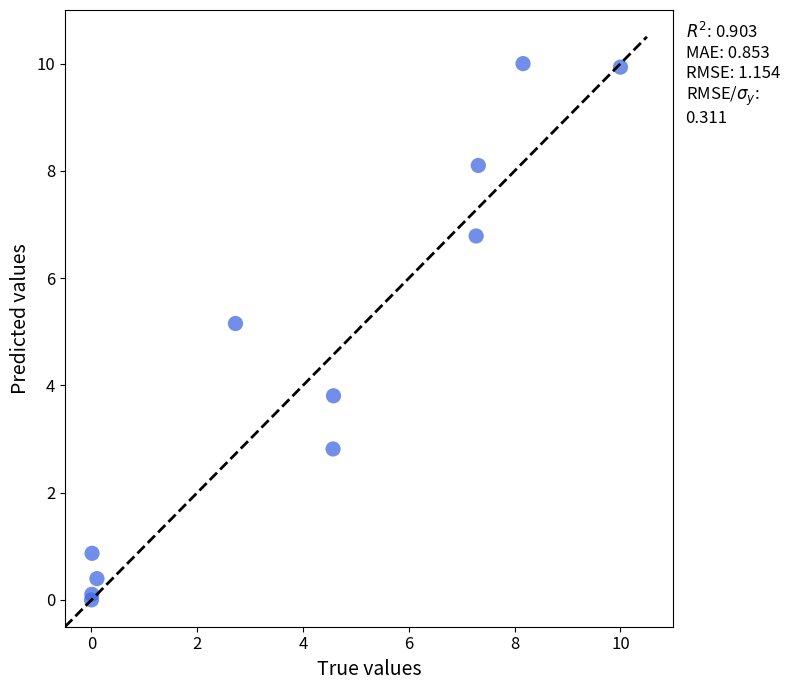

What Y value in the scatter plot is closest to 5?

5.2